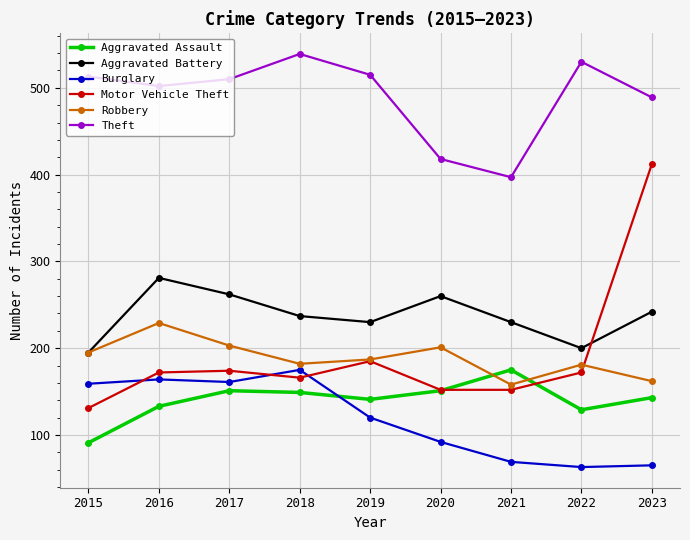

How many times do Burglary and Motor Vehicle Theft cross each other?

3